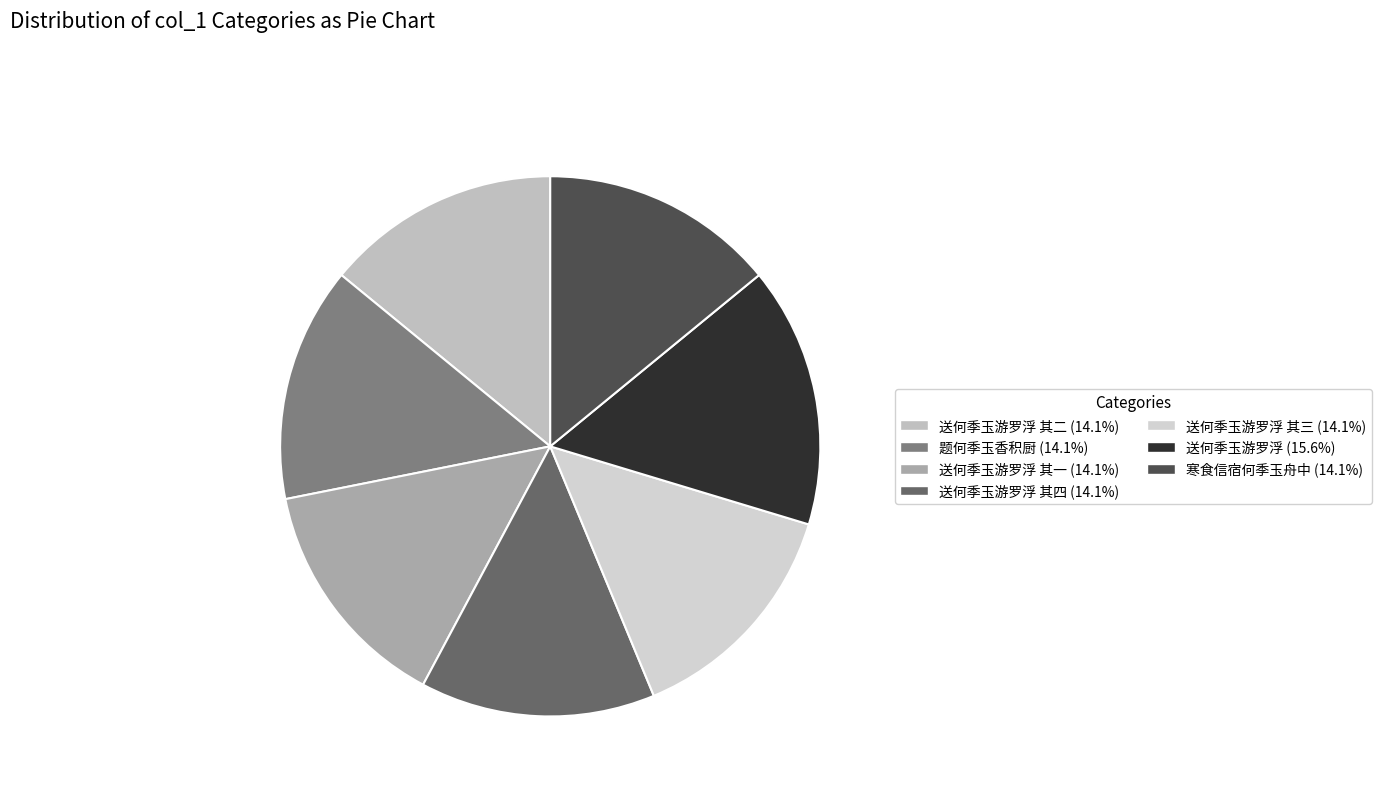

To the nearest percent, what is the difference between the largest and smallest slice percentages?

2%